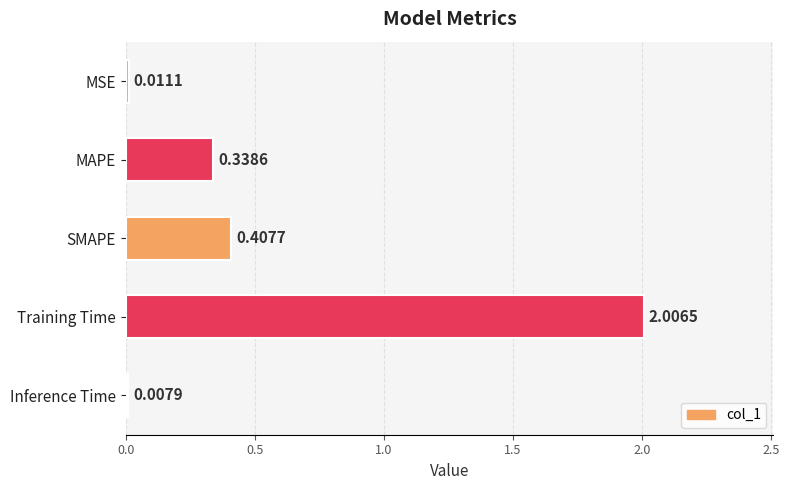

What is the greatest value displayed?

2.0